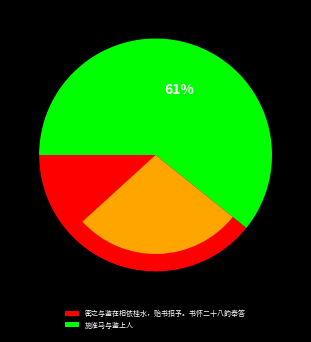

True or false: 施淮马与鉴上人 accounts for 68% of the total.

False